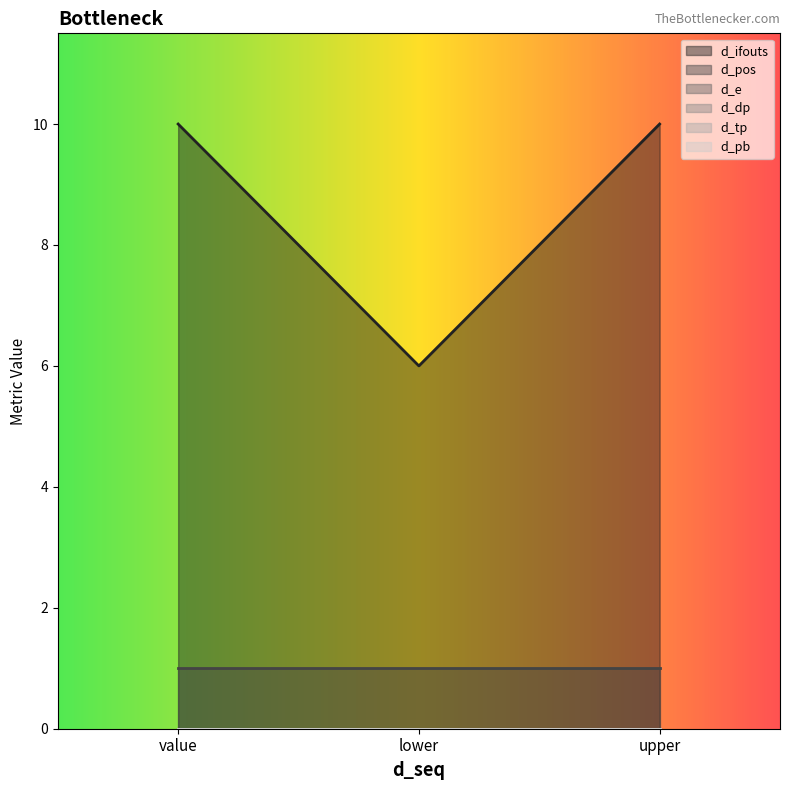

Between upper and lower, which is larger?

upper